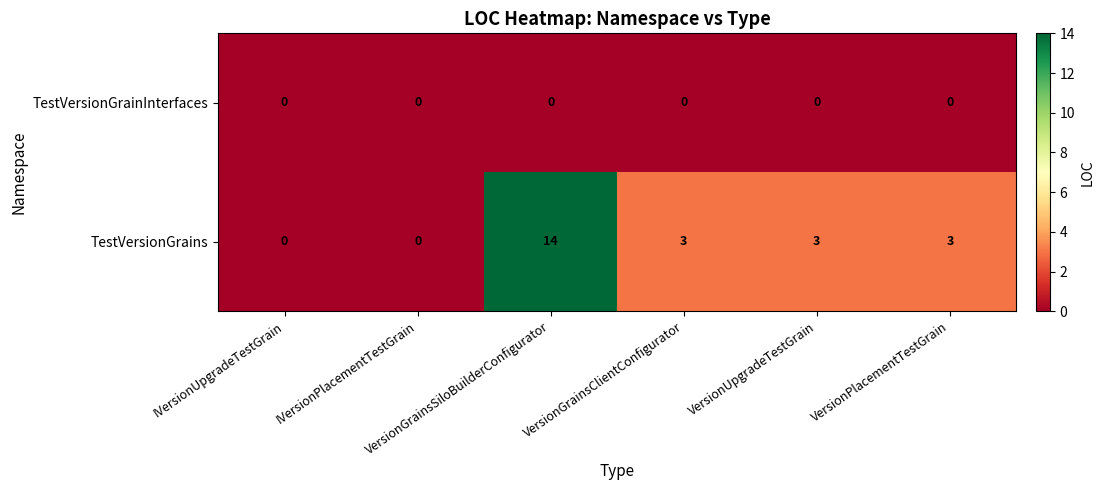

Count the TestVersionGrains values in the range 0 to 3.

5